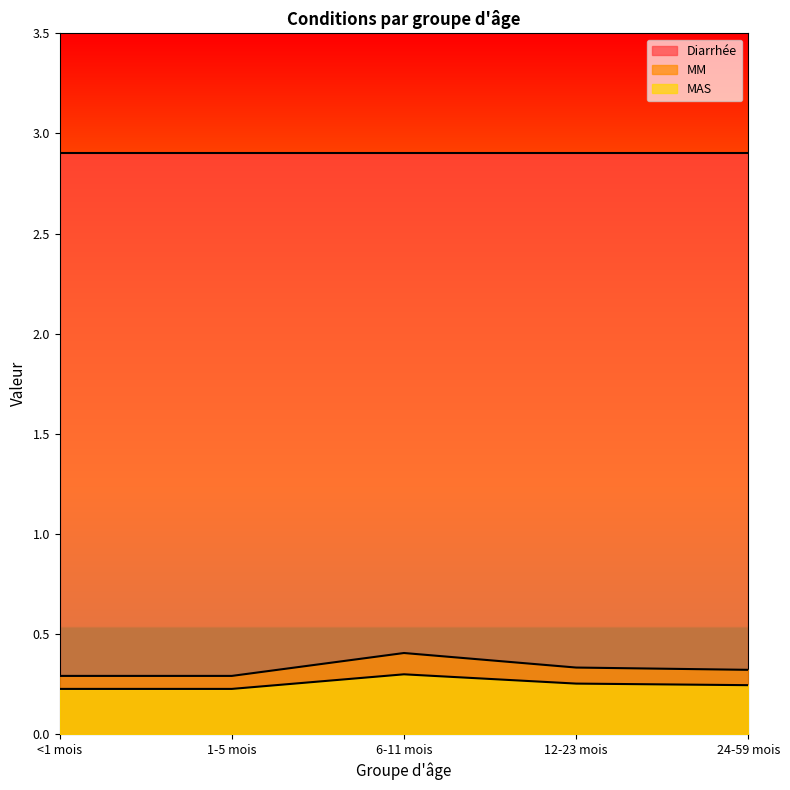

What is the smallest value displayed?

0.2